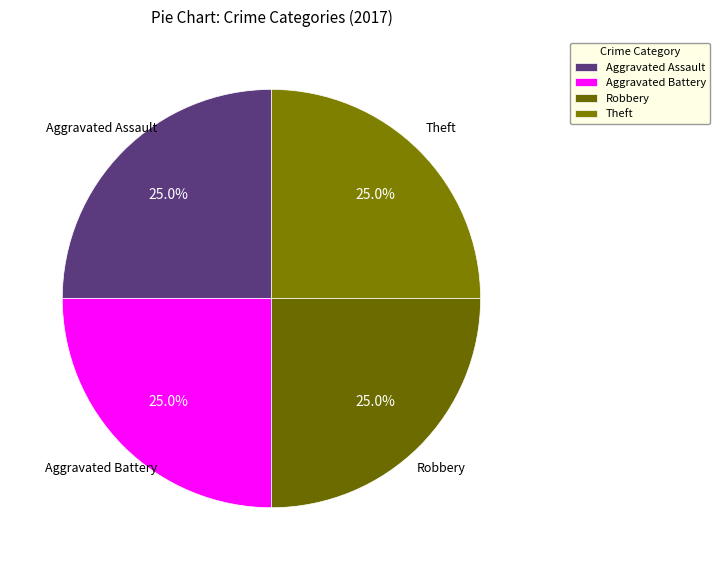

What is the ratio of the value at Theft to the value at Robbery?

1.0